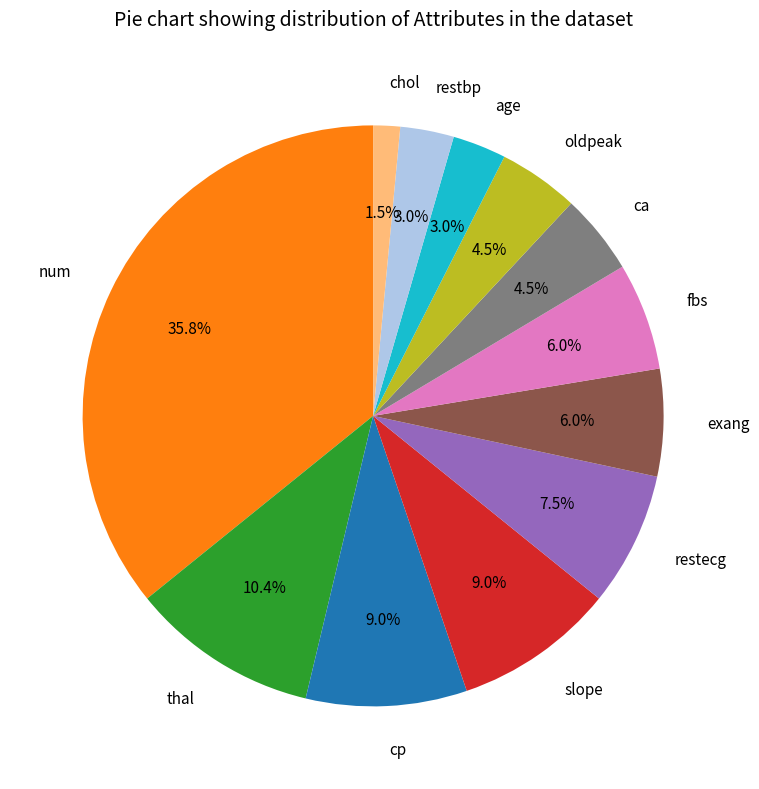

True or false: exang accounts for 6% of the total.

True